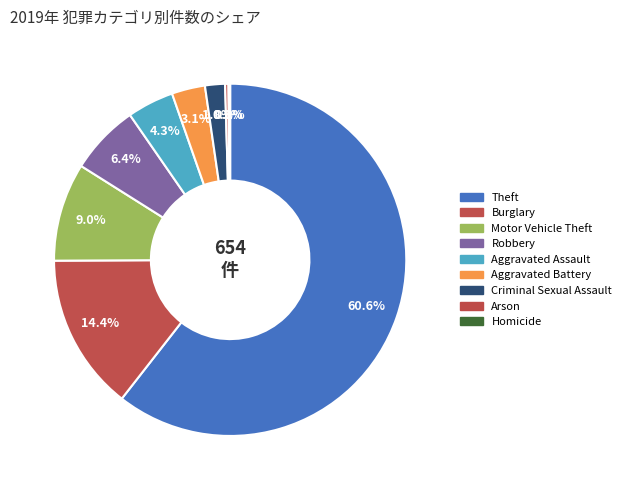

Rank the categories by value from lowest to highest.

Homicide, Arson, Criminal Sexual Assault, Aggravated Battery, Aggravated Assault, Robbery, Motor Vehicle Theft, Burglary, Theft